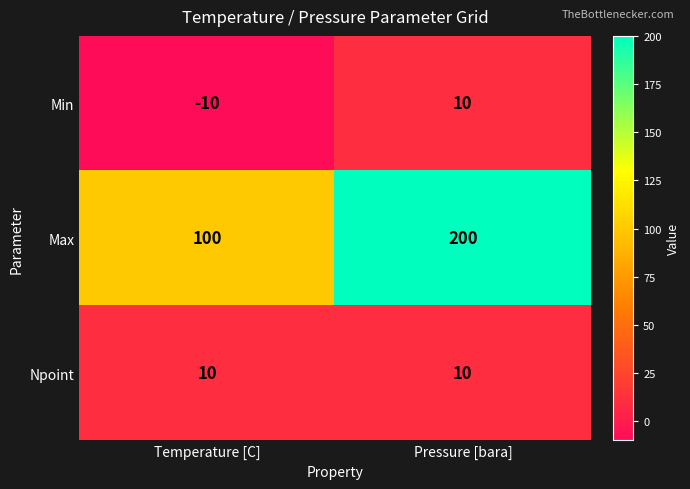

What is the minimum value shown in the chart?

-10